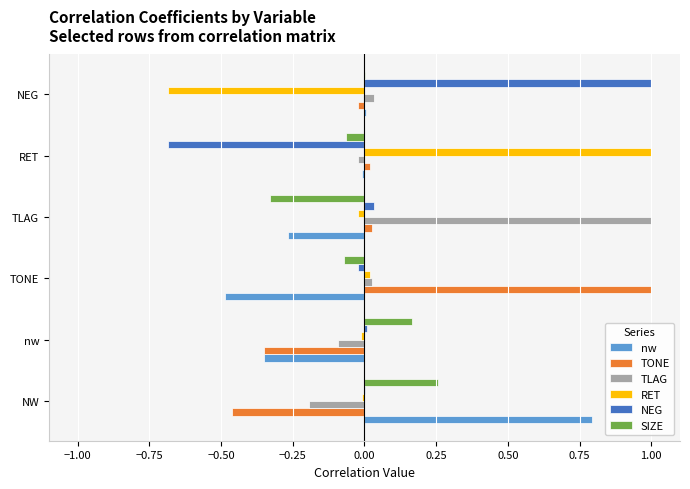

Is the value of SIZE at NEG greater than the value of TLAG at NW?

Yes